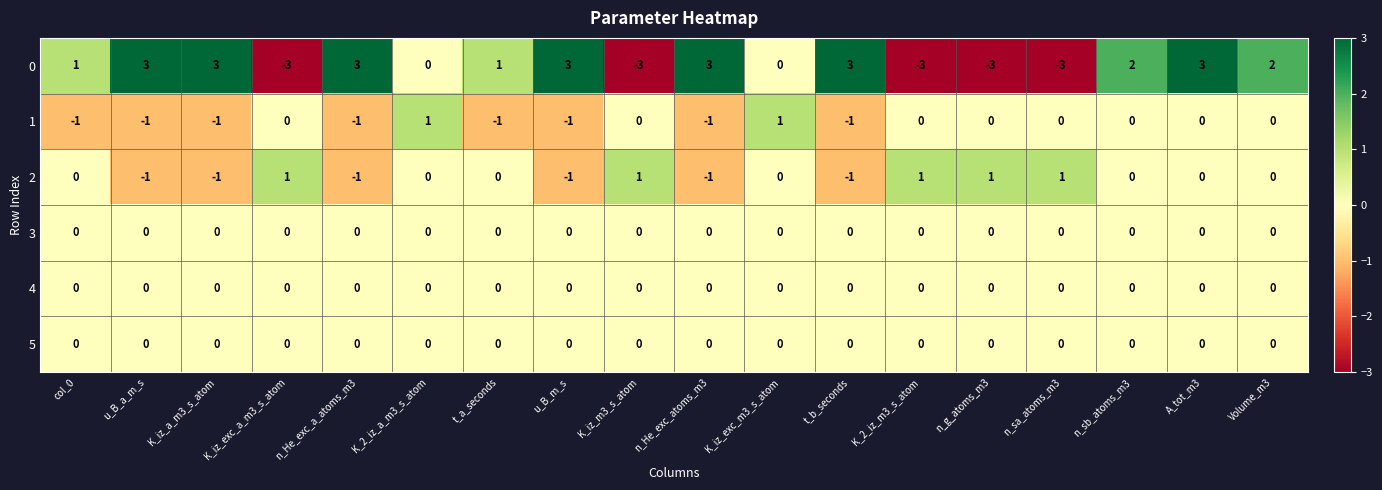

How many series are shown in this chart?

6